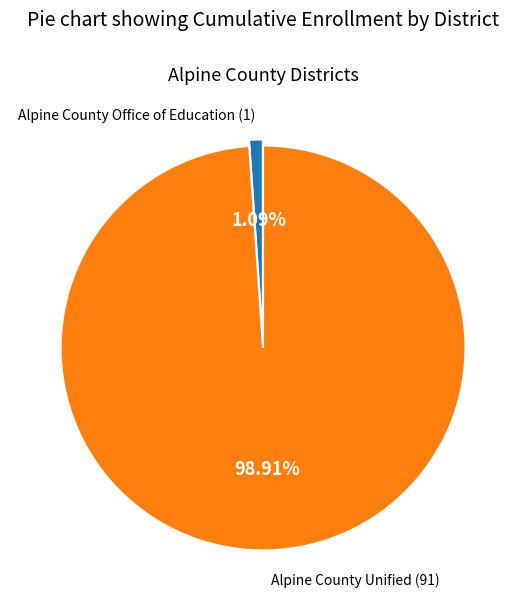

Is there any slice that represents more than half of the pie?

Yes